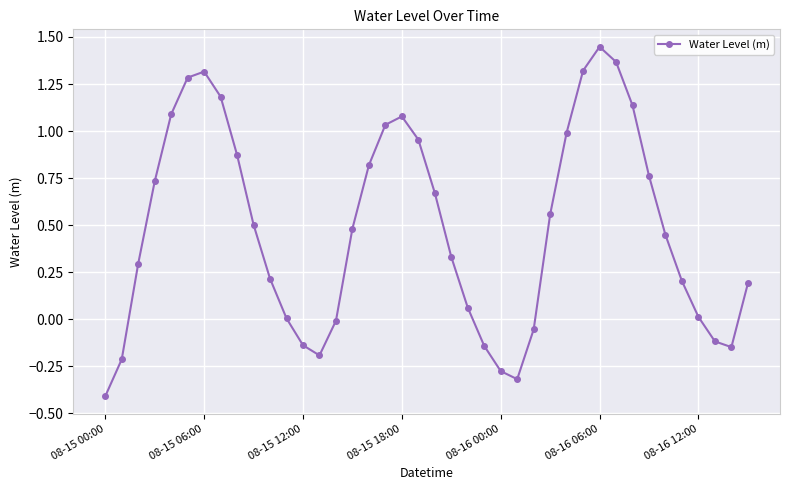

What is the minimum value shown in the chart?

-0.4